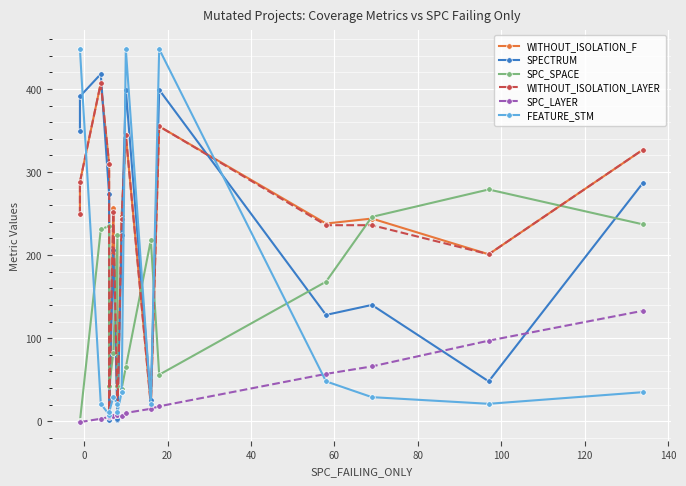

Does the chart display data point markers on the line(s)?

Yes